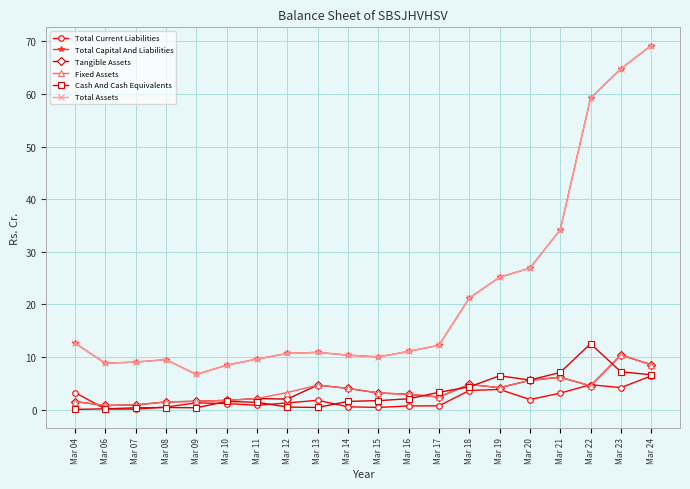

The value of Cash And Cash Equivalents at Mar 18 is 4.3. True or false?

True